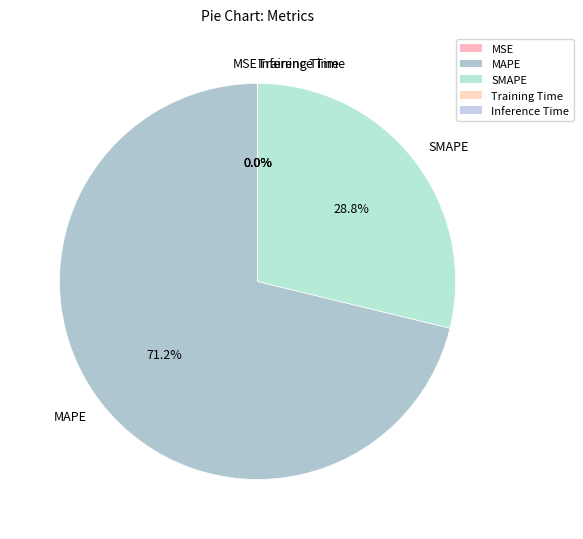

Which slice is the largest?

MAPE